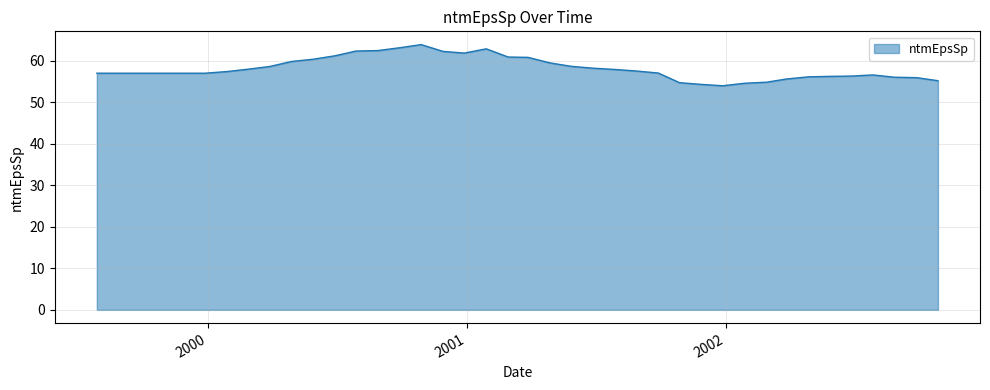

What is the smallest value displayed?

54.0